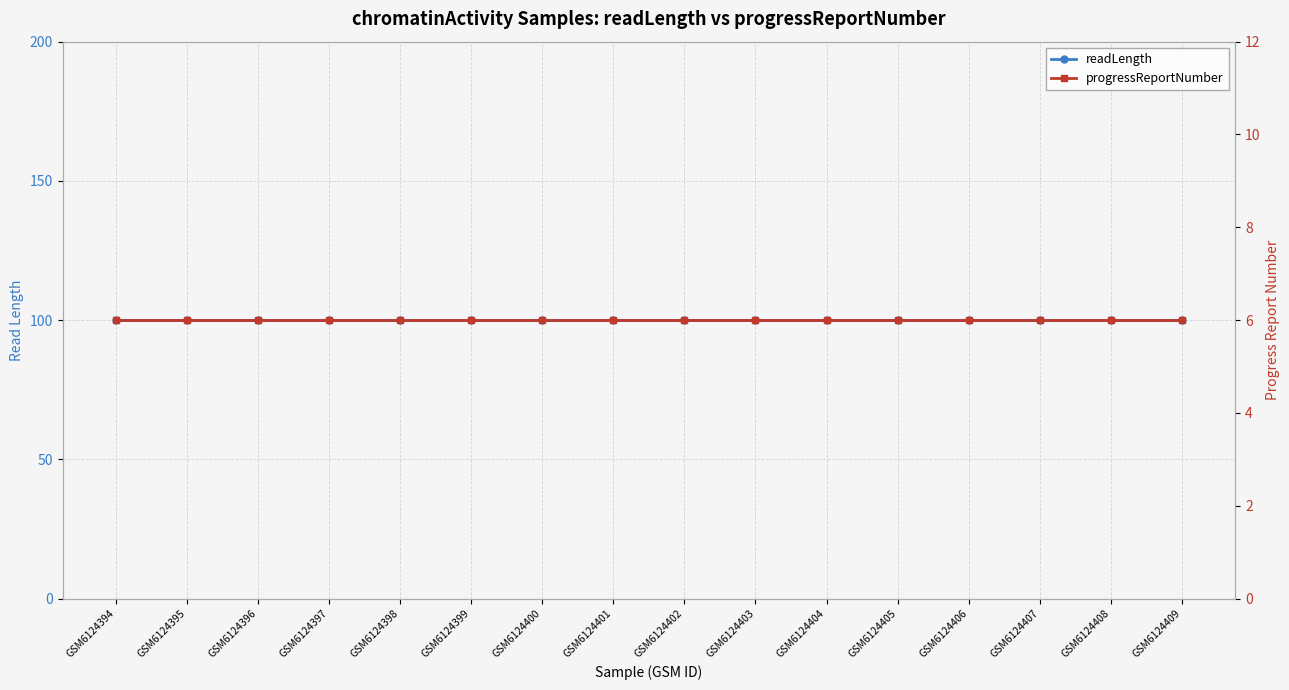

What is the sum of all progressReportNumber values?

96